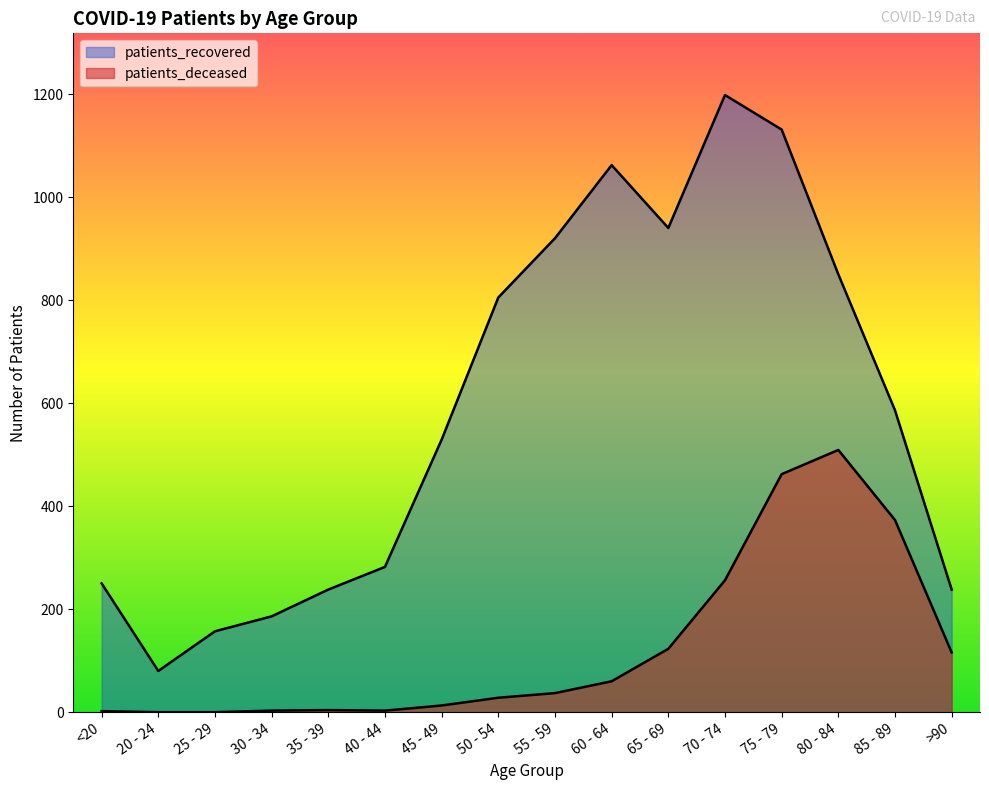

Count the number of data series in this chart.

2